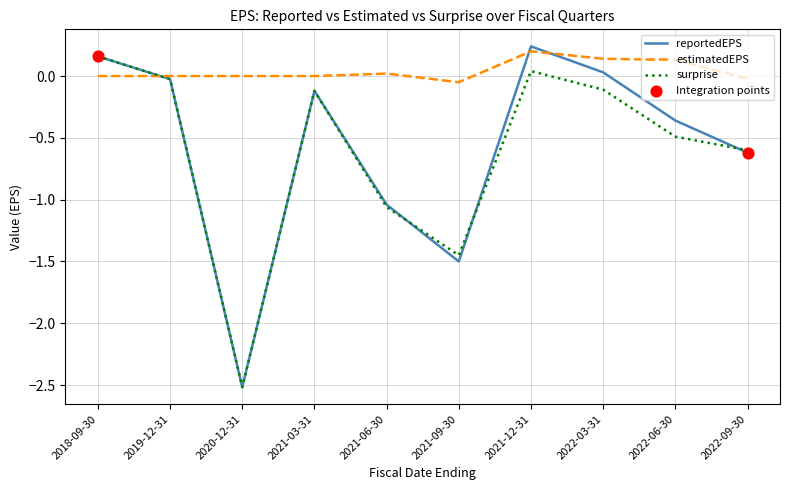

Which series has the largest total across all categories?

estimatedEPS